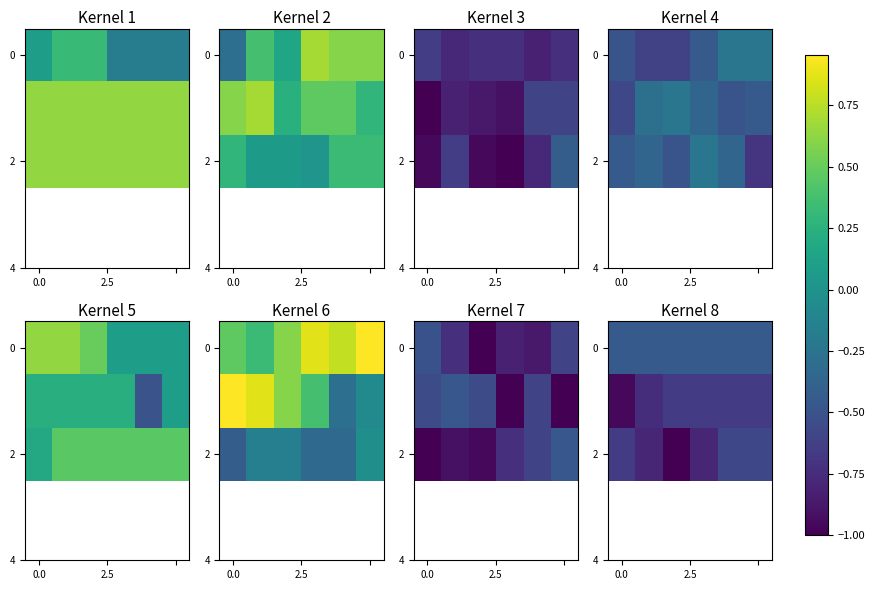

Which series has the widest spread of values?

2